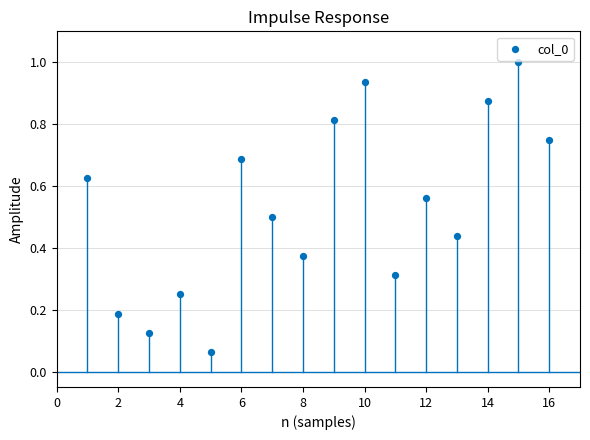

What is the range of X values (max minus min)?

15.0